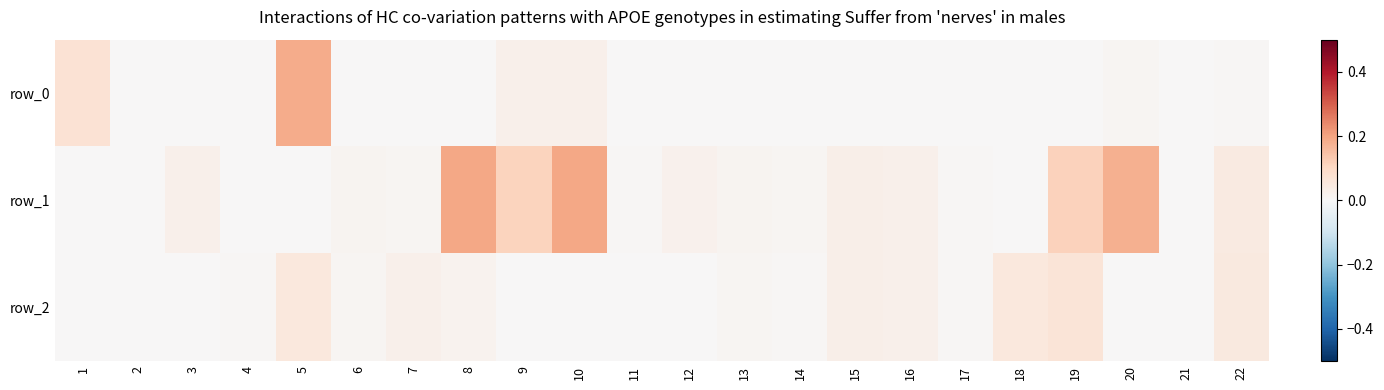

What is the greatest value displayed?

0.2